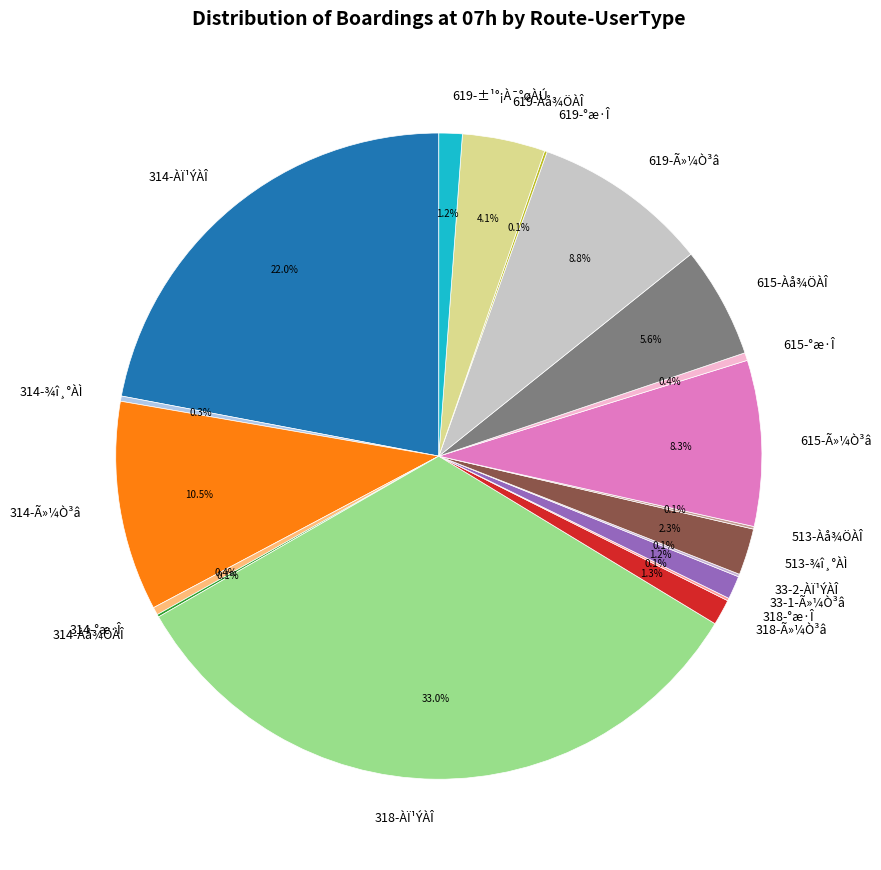

Between 318-ÀÏ¹ÝÀÎ and 513-¾î¸°ÀÌ, which is larger?

318-ÀÏ¹ÝÀÎ